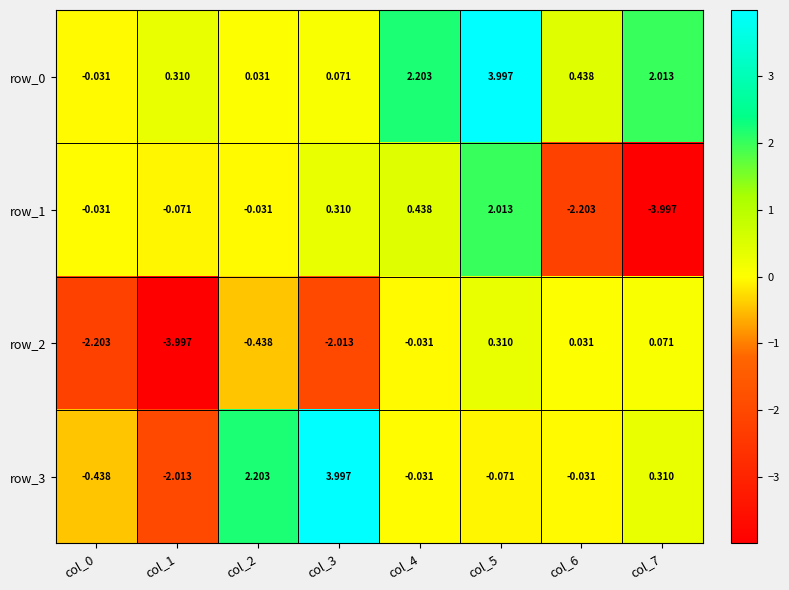

How many values in the row_1 series are below 0?

5